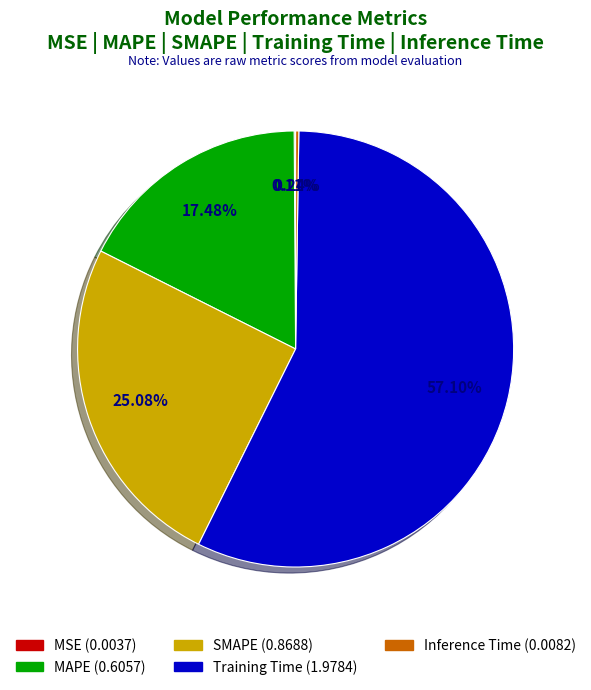

To the nearest percent, what percentage of the pie is SMAPE?

25%